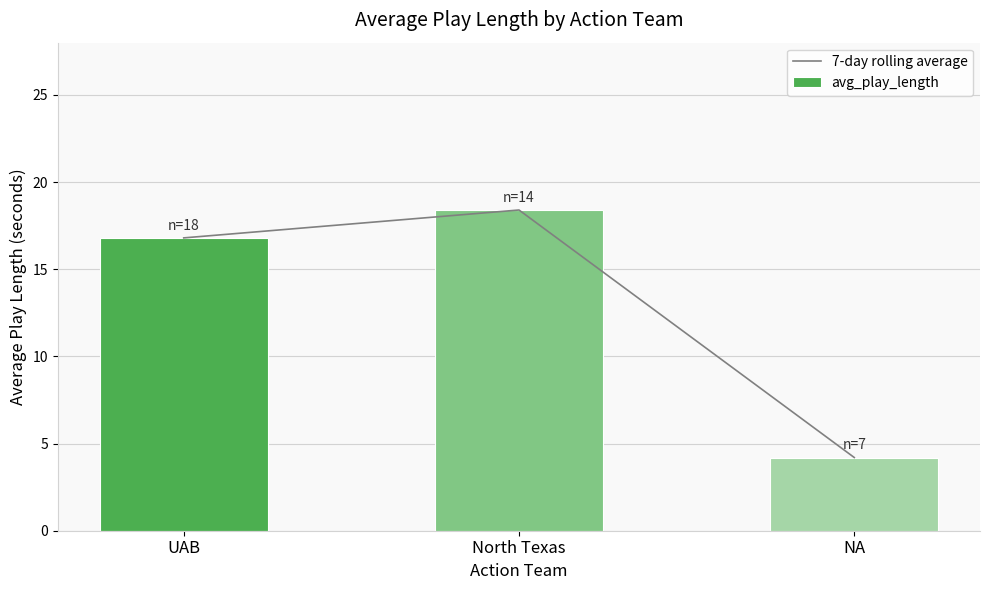

Reading left to right, list all the values displayed in this chart.

7-day rolling average: 16.8	18.4	4.2
avg_play_length: 16.8	18.4	4.2